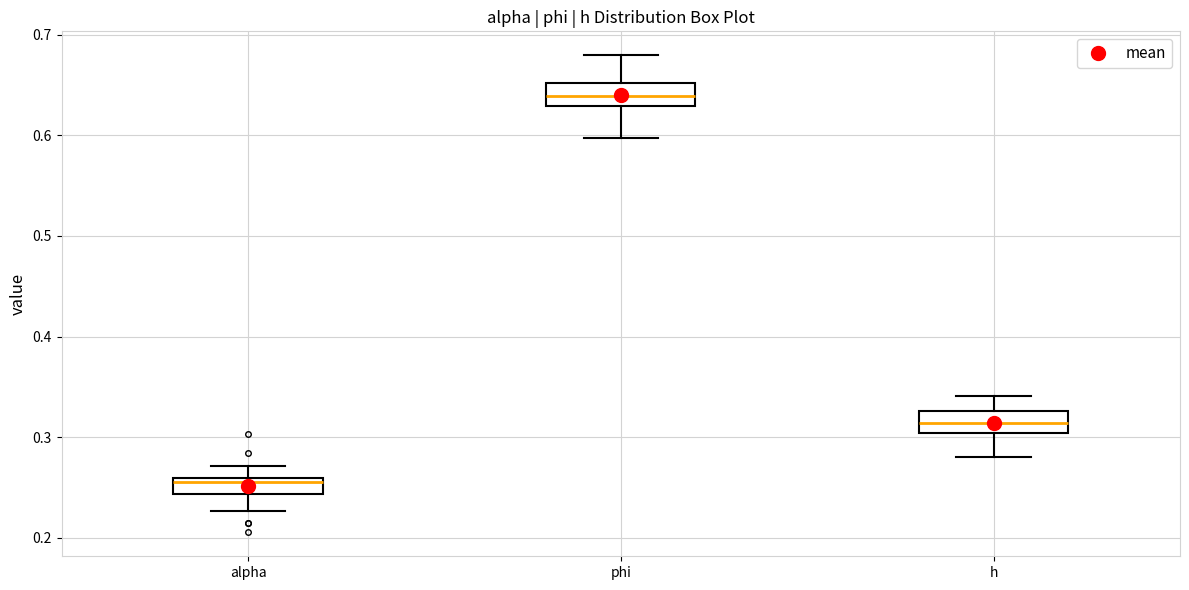

Reading left to right, read every box against the y-axis: the position of its median line, the range the box covers, and the ends of its whiskers. The values are not printed on the chart, so give them approximately, as read against the axis.

alpha: median 0.26 (just below the box's upper edge), box 0.24 to 0.26, whiskers 0.23 to 0.27
phi: median 0.64, box 0.63 to 0.65, whiskers 0.60 to 0.68
h: median 0.31, box 0.30 to 0.33, whiskers 0.28 to 0.34